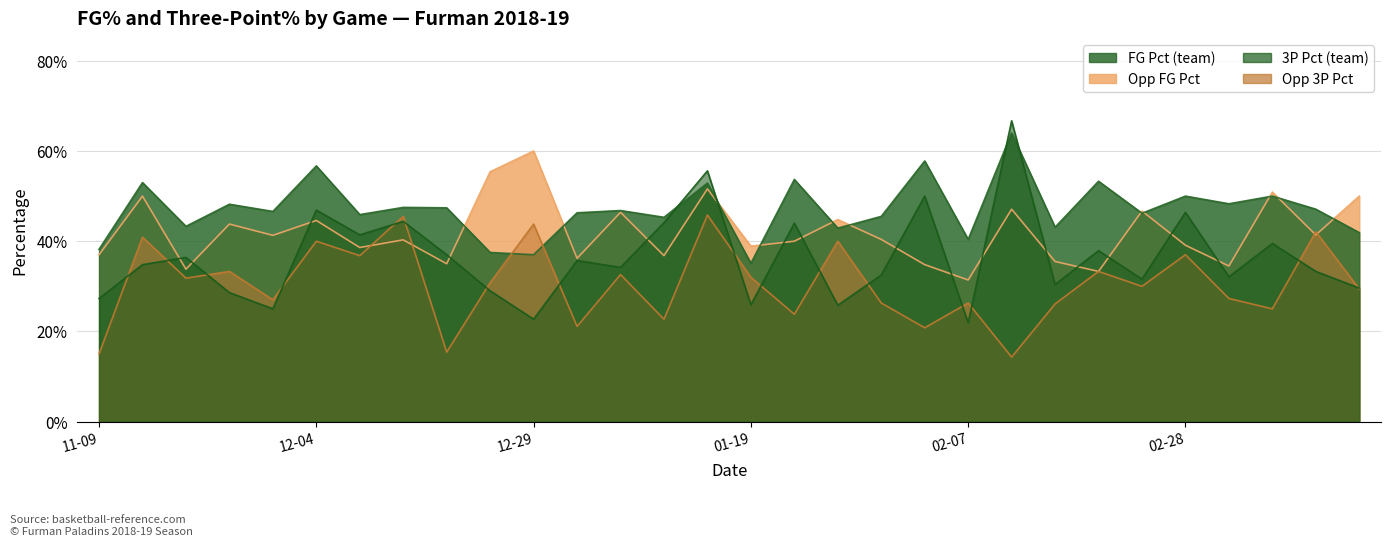

List the labels in order of Opp_FG_Pct value, smallest first.

2019-02-07, 2019-02-16, 2018-11-17, 2019-03-02, 2019-02-02, 2018-12-15, 2019-02-14, 2019-01-03, 2019-01-10, 2018-11-09, 2018-12-08, 2019-01-19, 2019-02-28, 2019-01-24, 2018-12-11, 2019-01-31, 2018-12-01, 2019-03-10, 2018-11-25, 2018-12-04, 2019-01-26, 2019-01-05, 2019-02-23, 2019-02-09, 2018-11-13, 2019-03-20, 2019-03-09, 2019-01-12, 2018-12-21, 2018-12-29